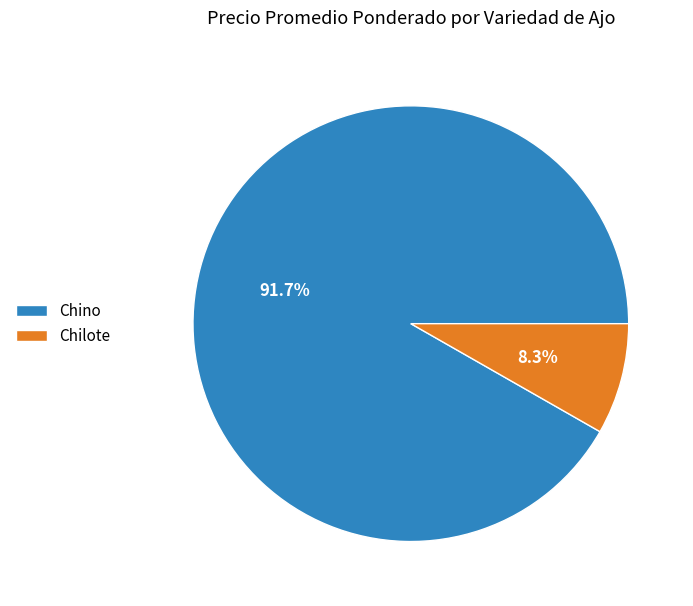

Does Chino account for over 50% of the chart?

Yes